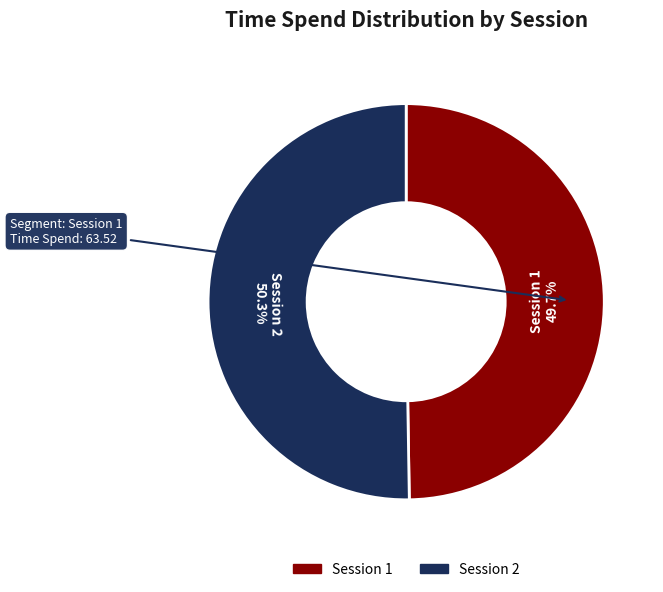

Which category has the biggest portion of the pie?

Session 2